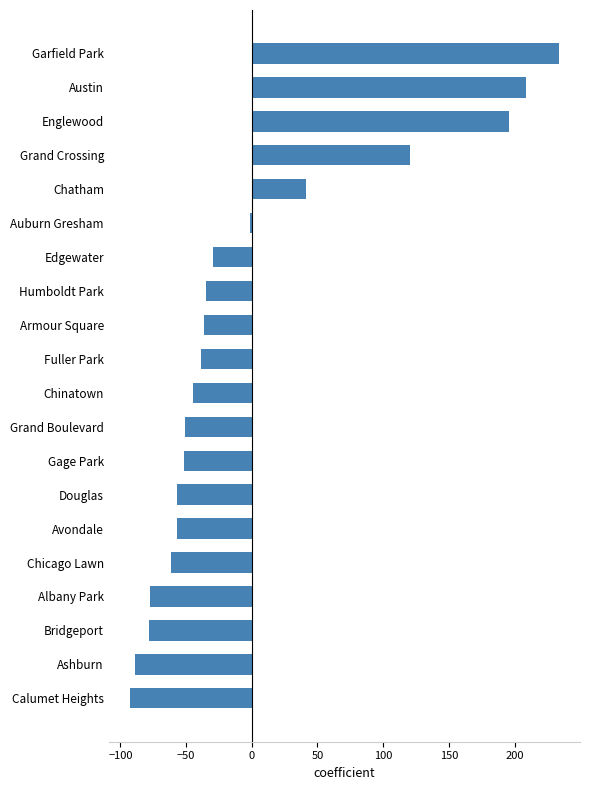

What is the difference between the maximum and minimum values?

326.0